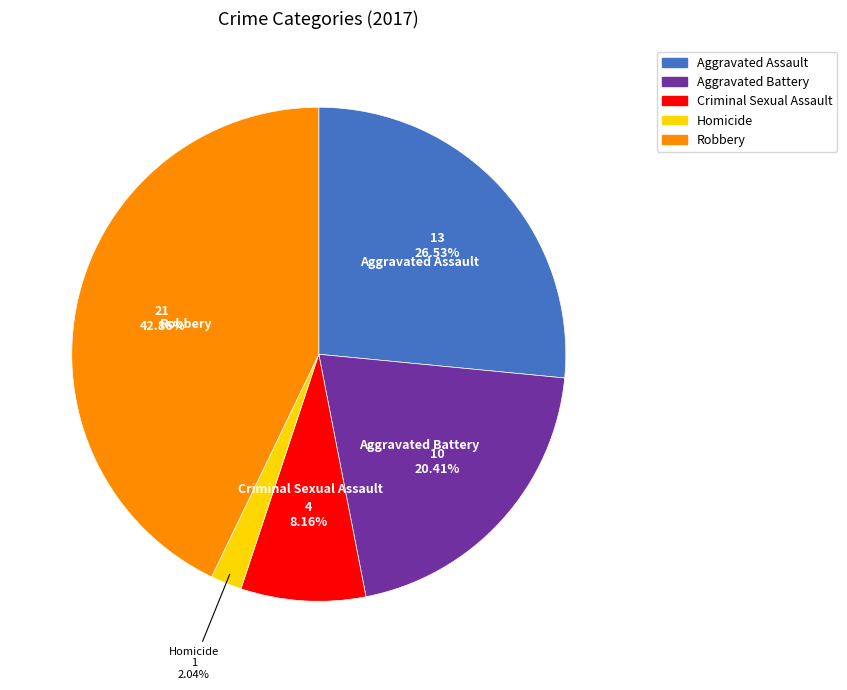

True or false: Criminal Sexual Assault accounts for 1% of the total.

False